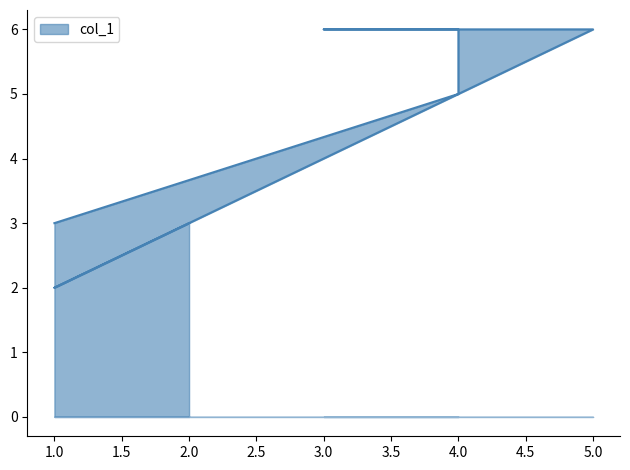

Which category has the lowest value across all series?

1